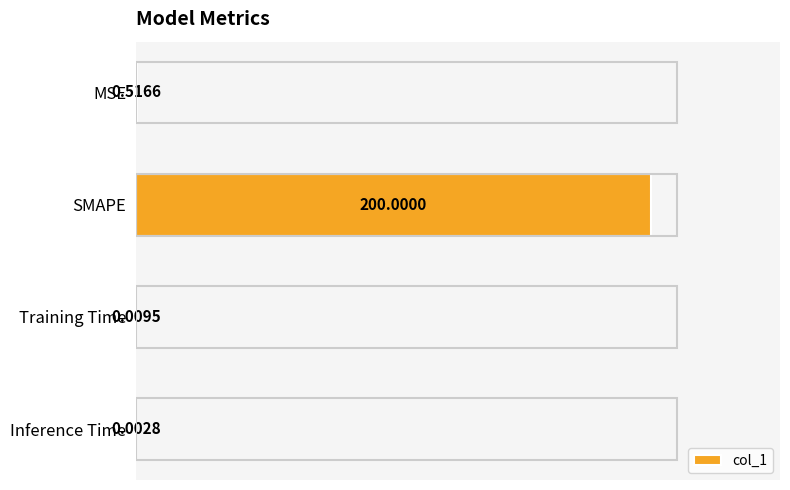

Between SMAPE and Training Time, which is larger?

SMAPE